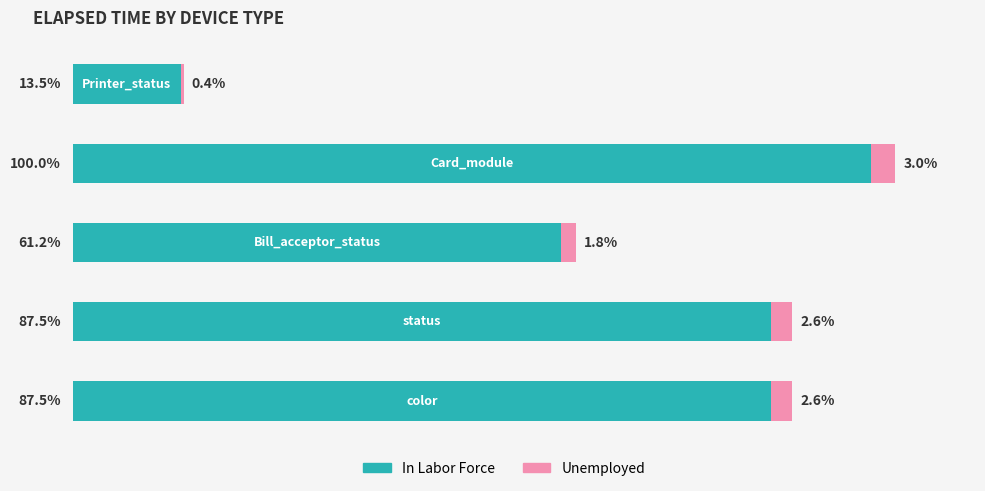

Reading right to left, transcribe all the data shown in this chart.

In Labor Force: 4=13.5	3=100.0	2=61.2	1=87.5	0=87.5
Unemployed: 4=0.4	3=3.0	2=1.8	1=2.6	0=2.6